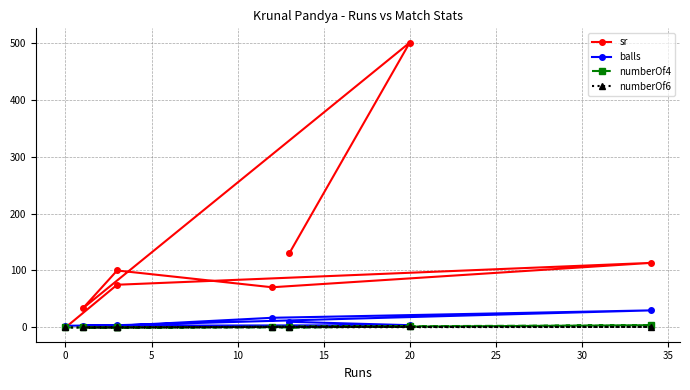

What is the maximum value shown in the chart?

500.0